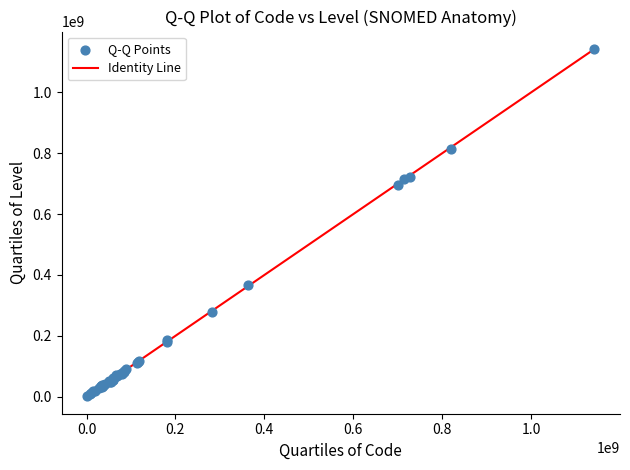

What Y value in the scatter plot is closest to 572740368?

696367472.1